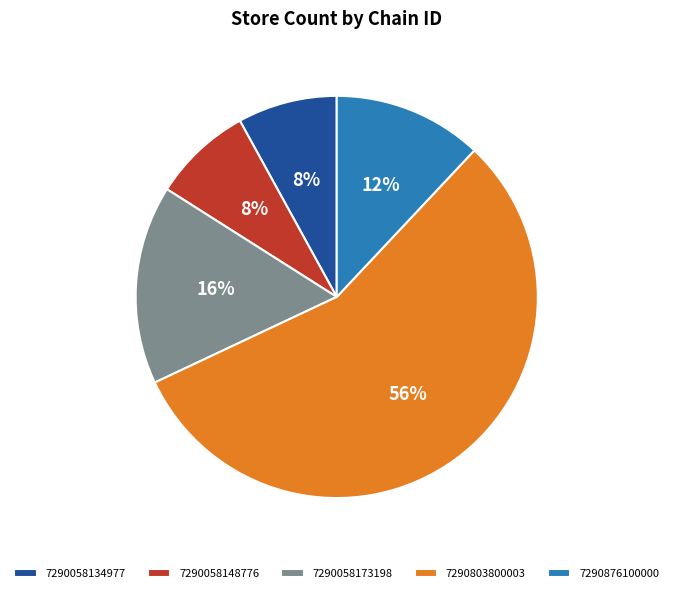

True or false: 7290058134977 accounts for 8% of the total.

True